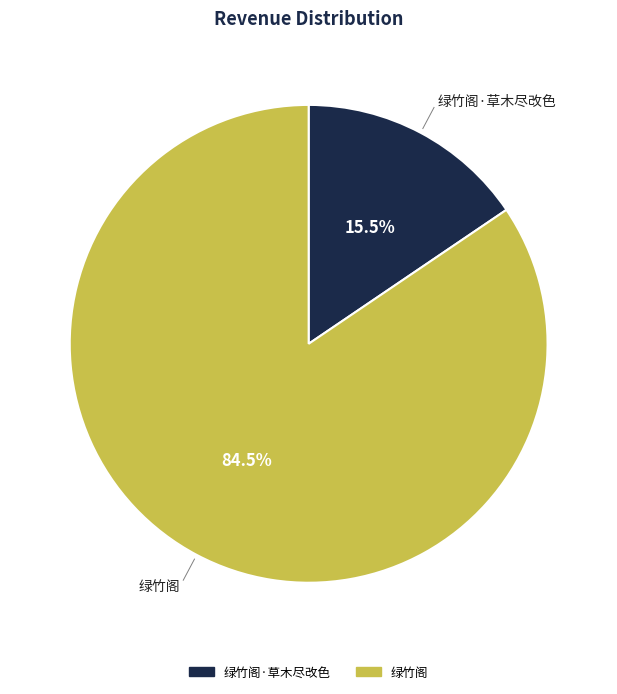

Count the number of slices in the pie.

2